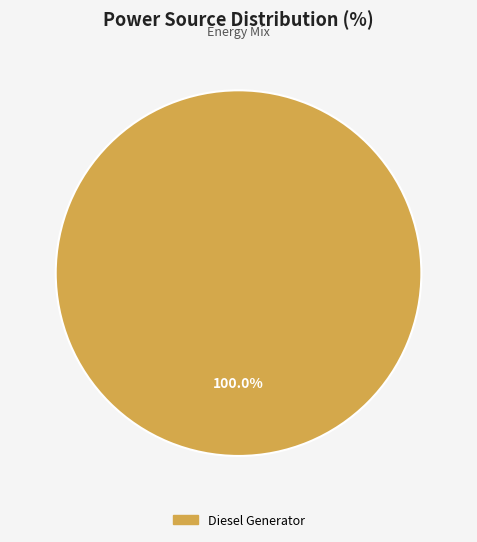

Which slice represents more than half of the pie?

Diesel Generator